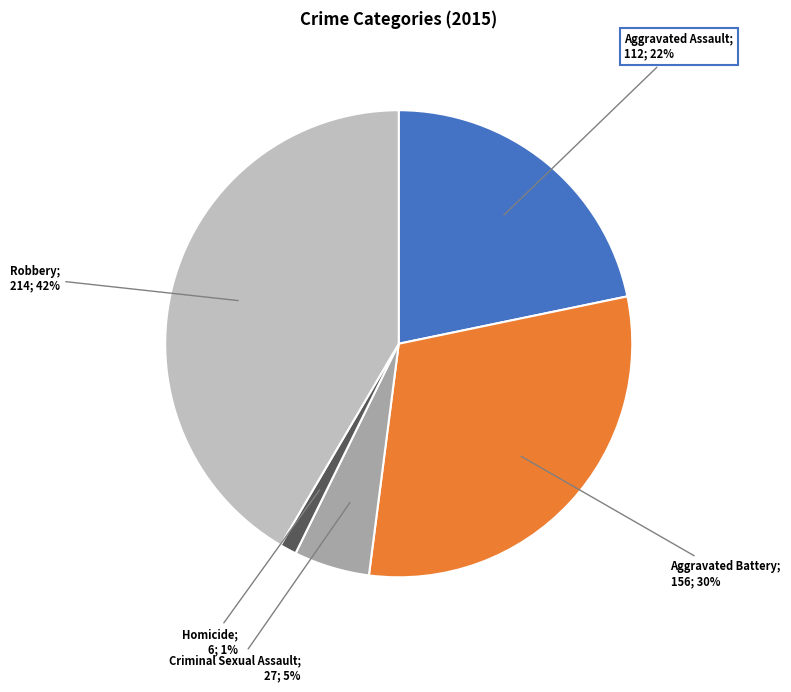

To the nearest percent, what is the average slice percentage?

20%